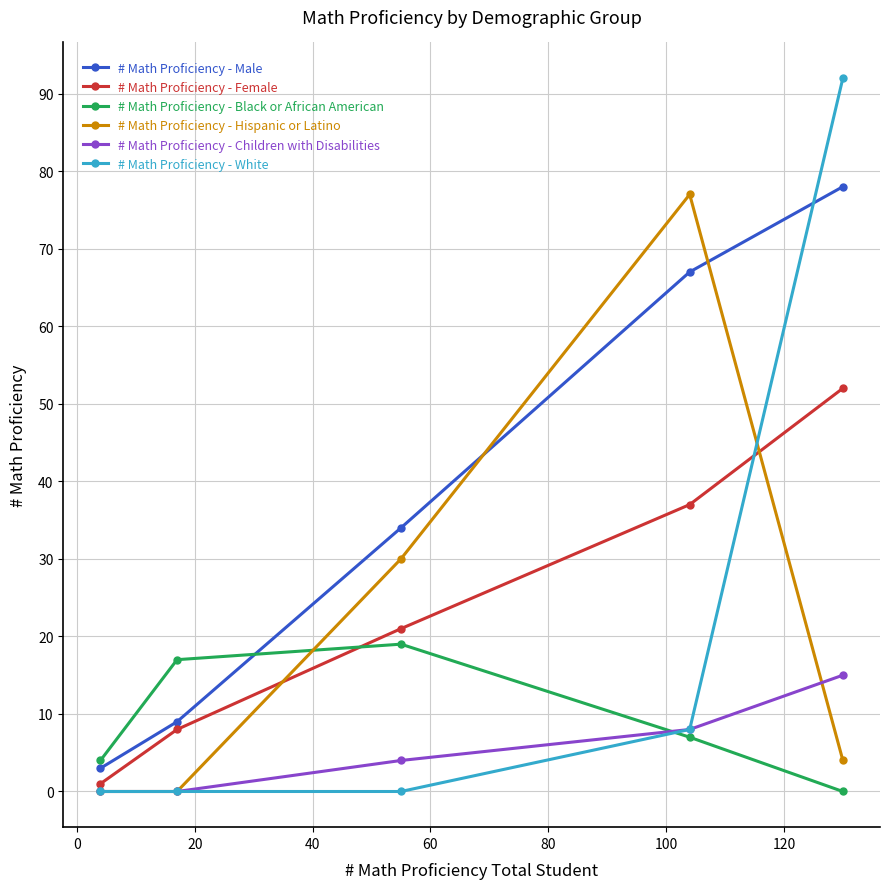

Which series has the largest total across all categories?

# Math Proficiency - Male